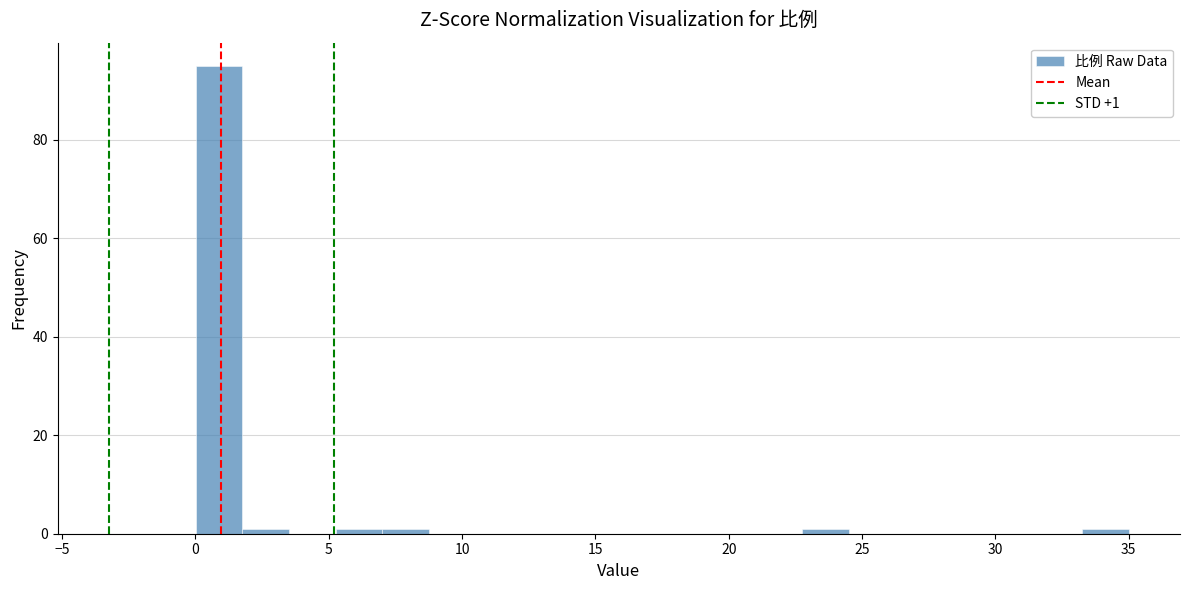

Around what value on the x-axis is the tallest bar? Give the approximate position of its centre, as read against the axis.

1.0